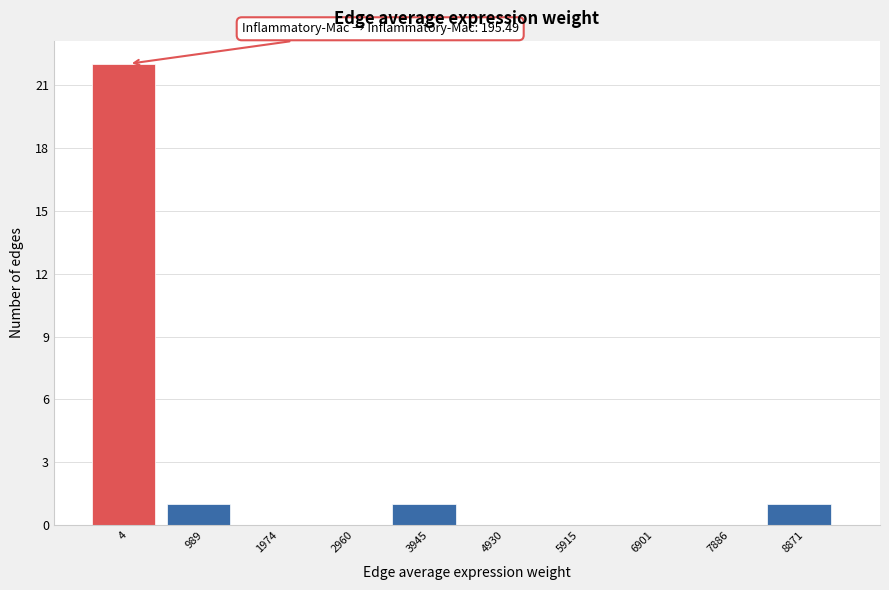

Reading left to right, what are all the values shown in this chart?

4=22	989=1	1974=0	2960=0	3945=1	4930=0	5915=0	6901=0	7886=0	8871=1